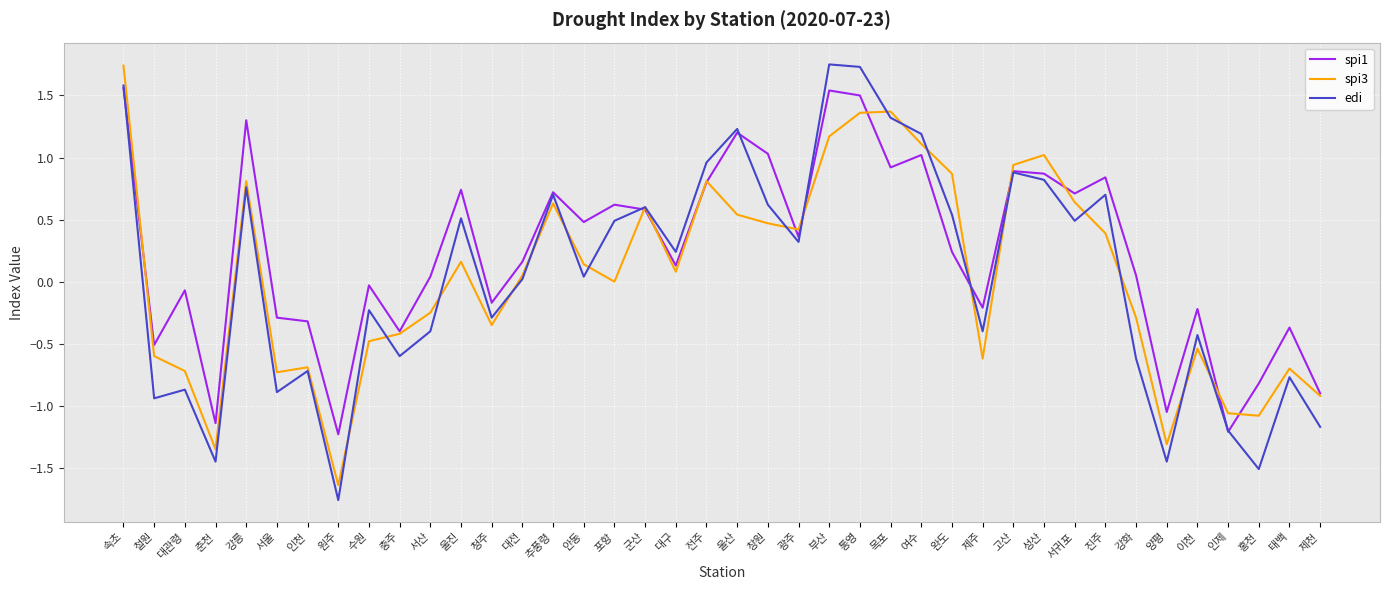

What position from the right is 제주?

12